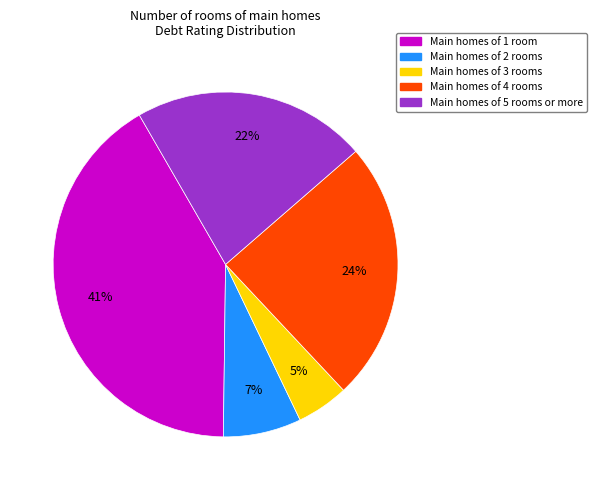

Is there any slice that represents more than half of the pie?

No